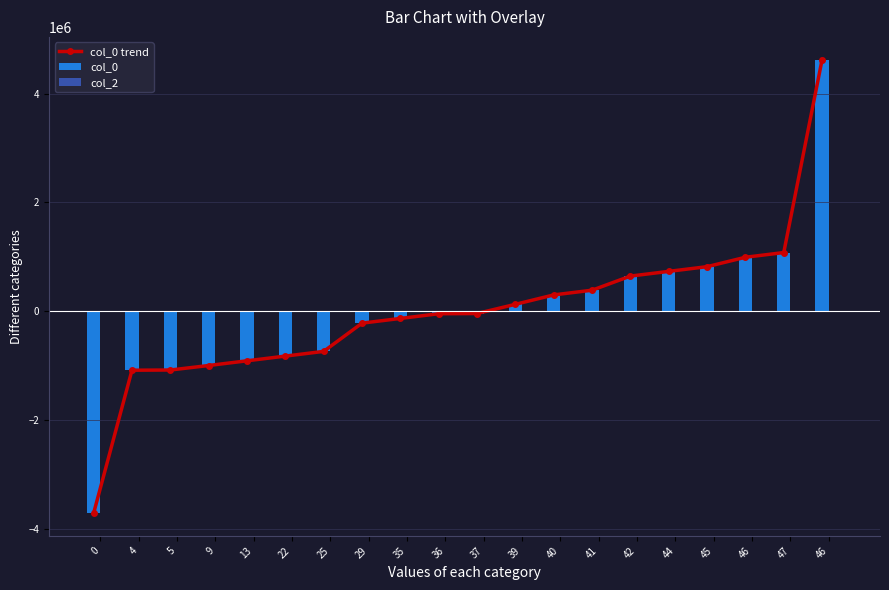

Are the bars horizontal?

No